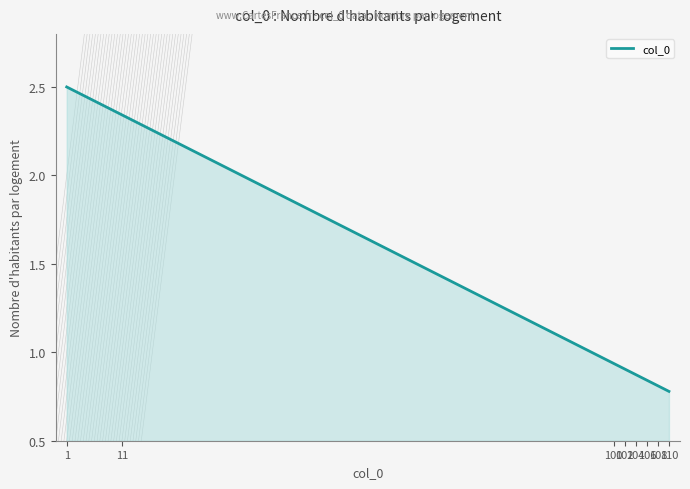

Does the chart display data point markers on the line(s)?

No